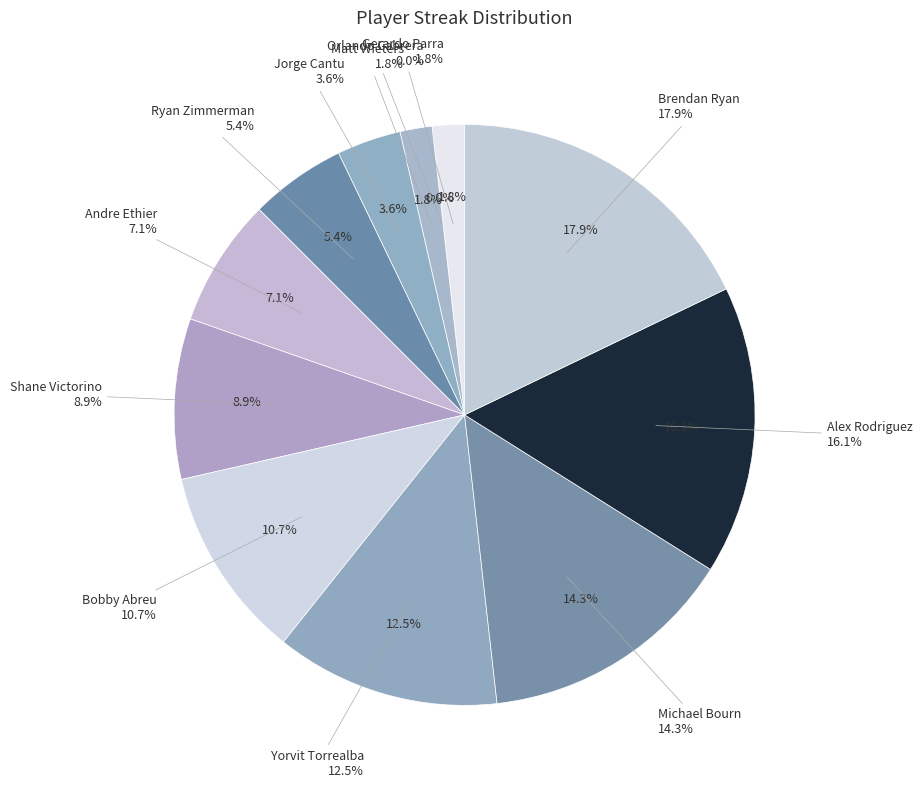

To the nearest percent, what is the average slice percentage?

8%